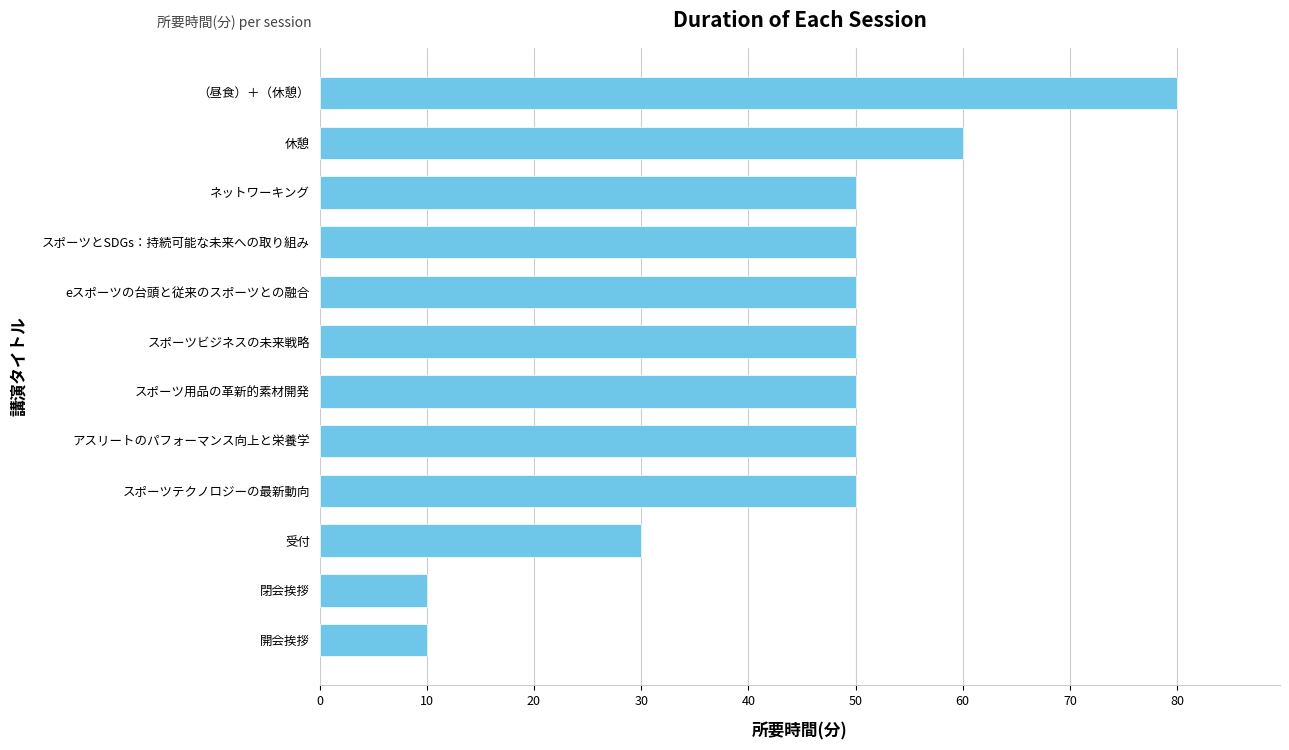

What is the change in value from 閉会挨拶 to eスポーツの台頭と従来のスポーツとの融合?

+40